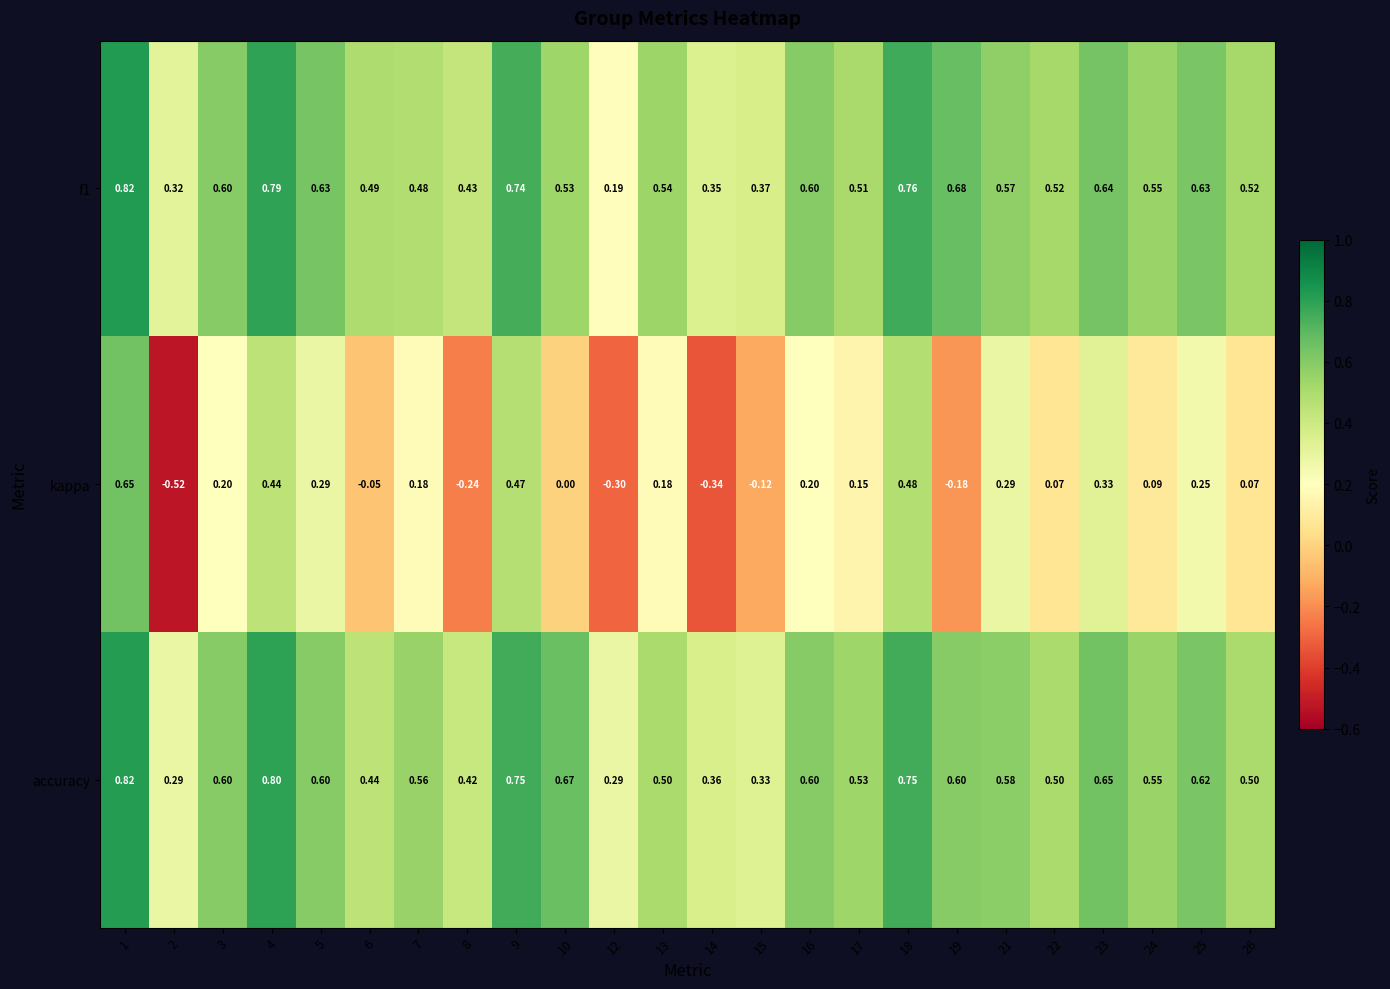

Which series has the largest range (max minus min)?

kappa